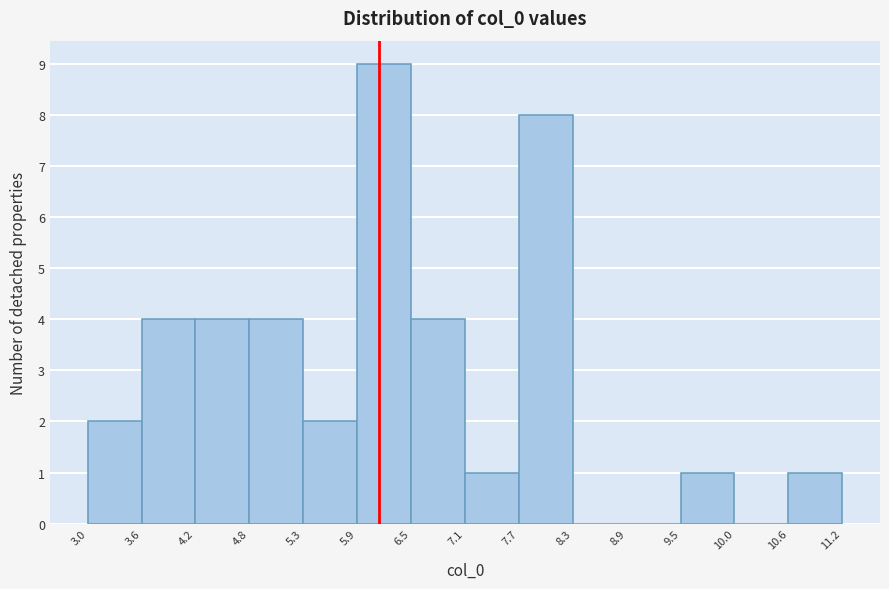

Reading left to right, list every bar in this chart as the range it spans on the x-axis followed by its height. The values are not printed on the chart, so give them approximately, as read against the axis.

3.0 to 3.6: 2
3.6 to 4.2: 4
4.2 to 4.8: 4
4.8 to 5.3: 4
5.3 to 5.9: 2
5.9 to 6.5: 9
6.5 to 7.1: 4
7.1 to 7.7: 1
7.7 to 8.3: 8
8.3 to 8.9: 0
8.9 to 9.5: 0
9.5 to 10.0: 1
10.0 to 10.6: 0
10.6 to 11.2: 1